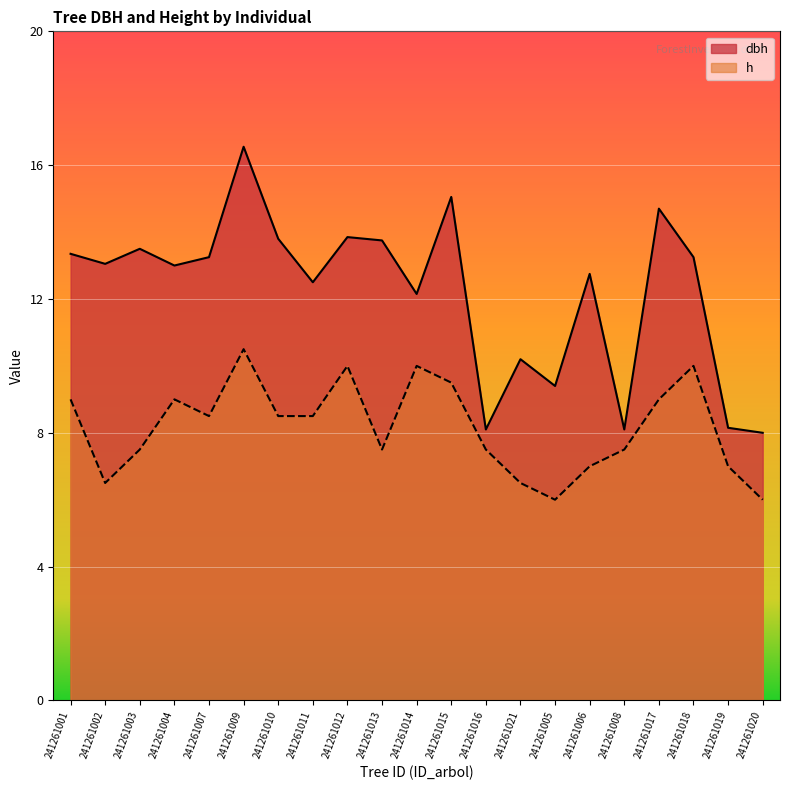

List the labels in order of dbh value, largest first.

241261009, 241261015, 241261017, 241261012, 241261010, 241261013, 241261003, 241261001, 241261007, 241261018, 241261002, 241261004, 241261006, 241261011, 241261014, 241261021, 241261005, 241261019, 241261016, 241261008, 241261020